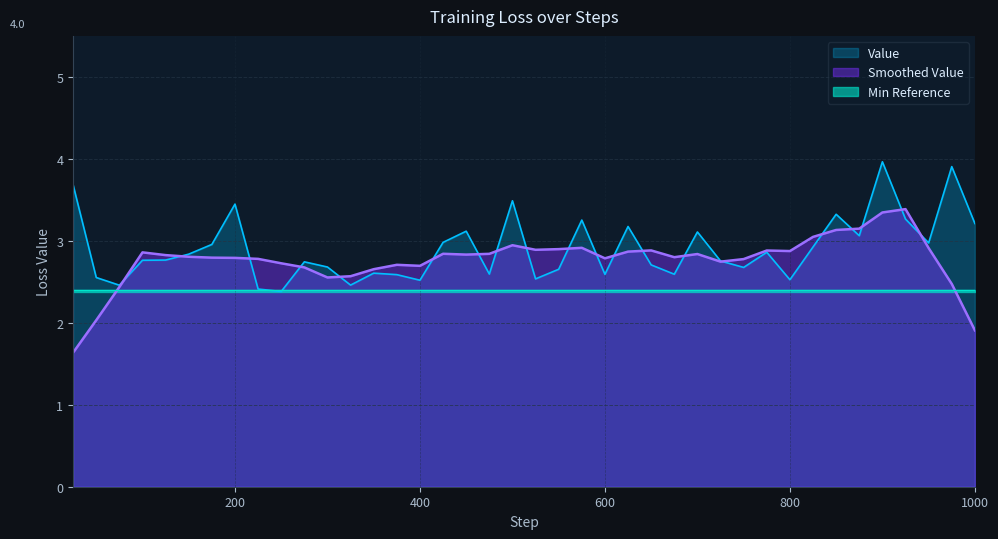

What is the difference between the maximum and second lowest values?

1.6